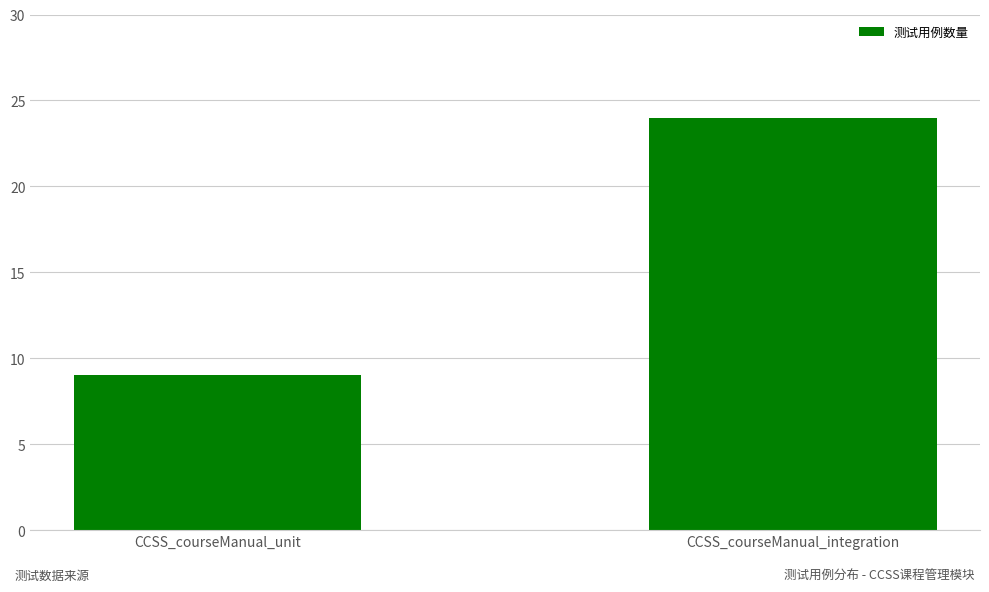

What is the label of the 1st bar from the right?

CCSS_courseManual_integration